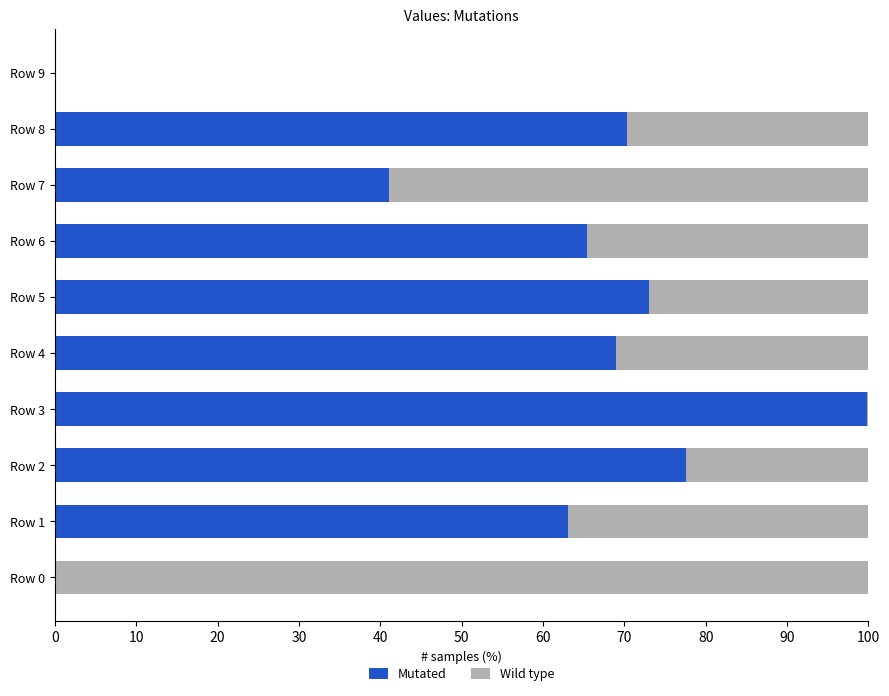

Where is Mutated nearest to the value 49?

Row 7